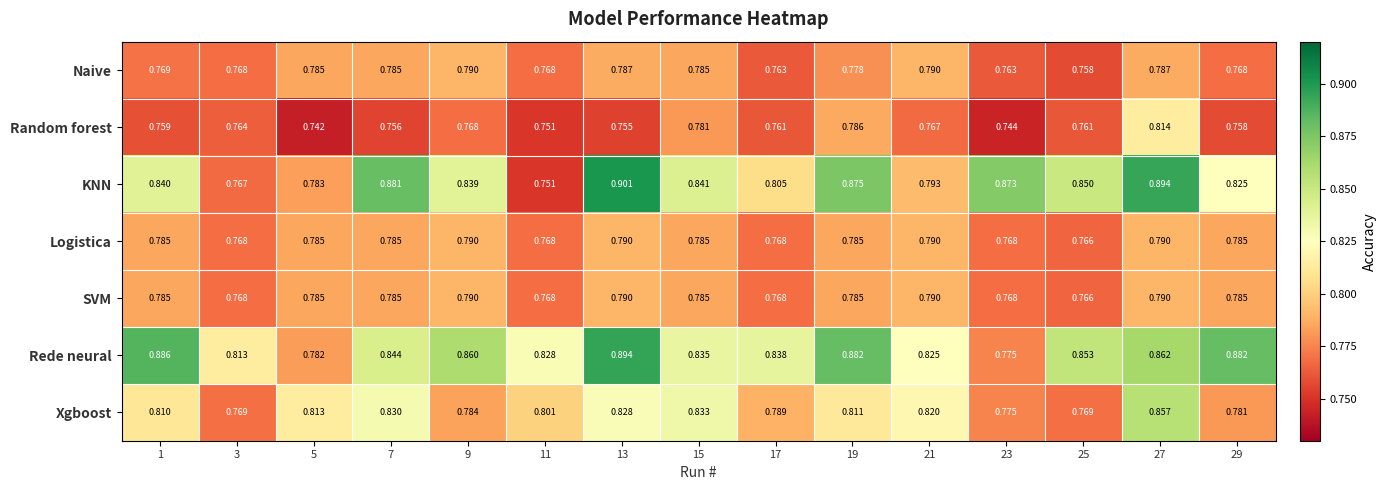

Is the value of Random forest at 25 greater than the value of KNN at 19?

No